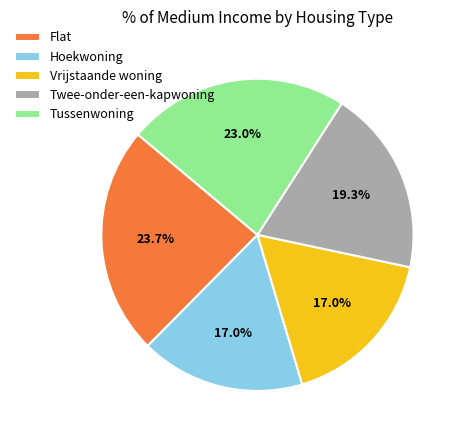

Does Tussenwoning account for over 50% of the chart?

No